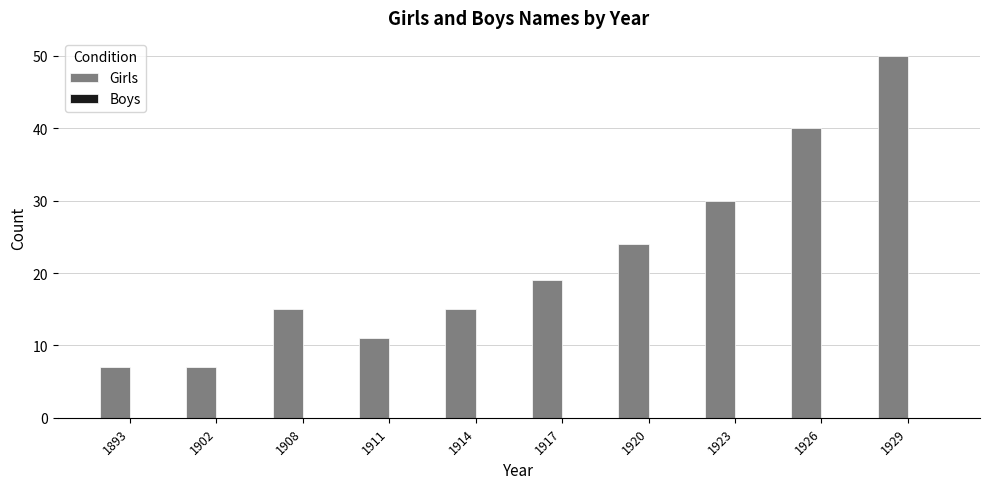

What is the change in value from 1917 to 1929?

+31